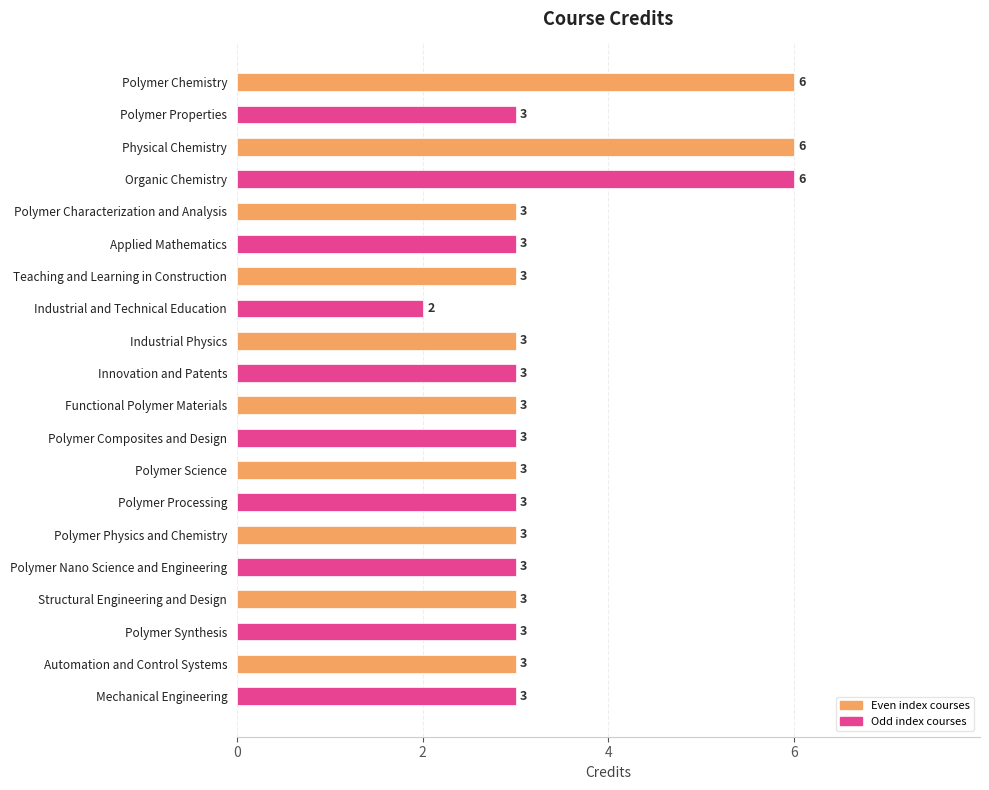

What is the minimum value shown in the chart?

2